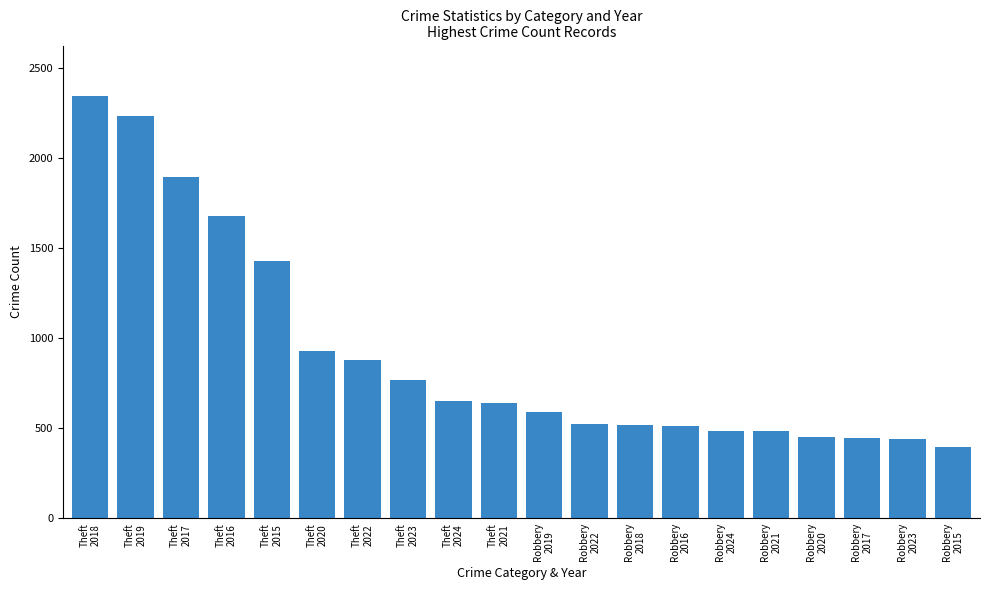

What is the value of the 10th bar from the left?

642